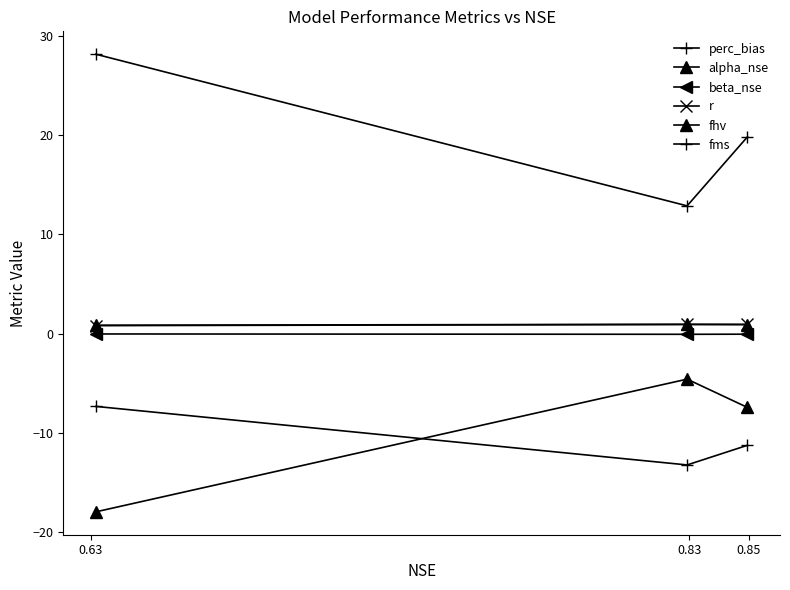

How many lines are shown in the chart?

6